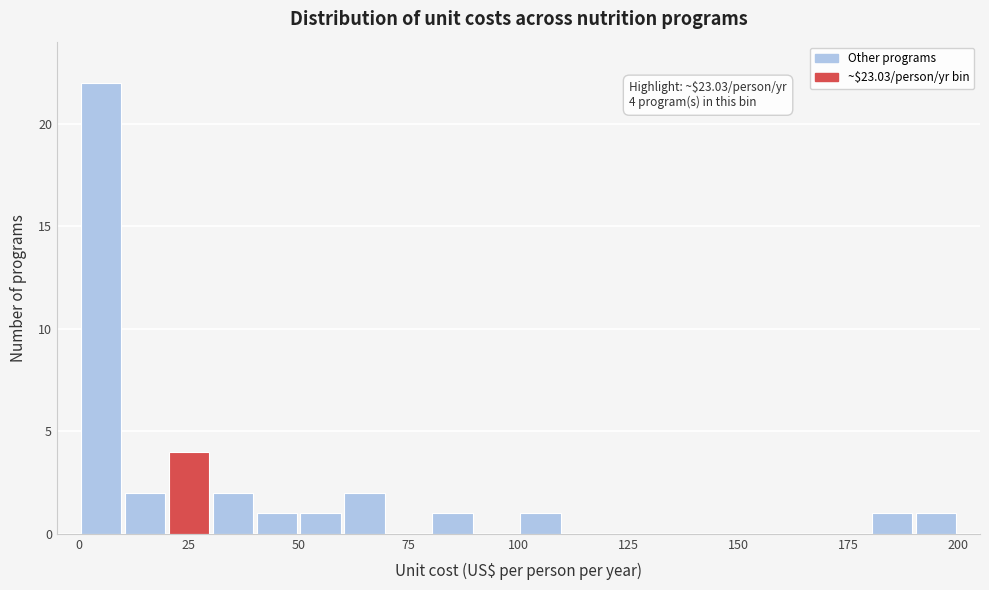

Around what value on the x-axis is the tallest bar? Give the approximate position of its centre, as read against the axis.

5